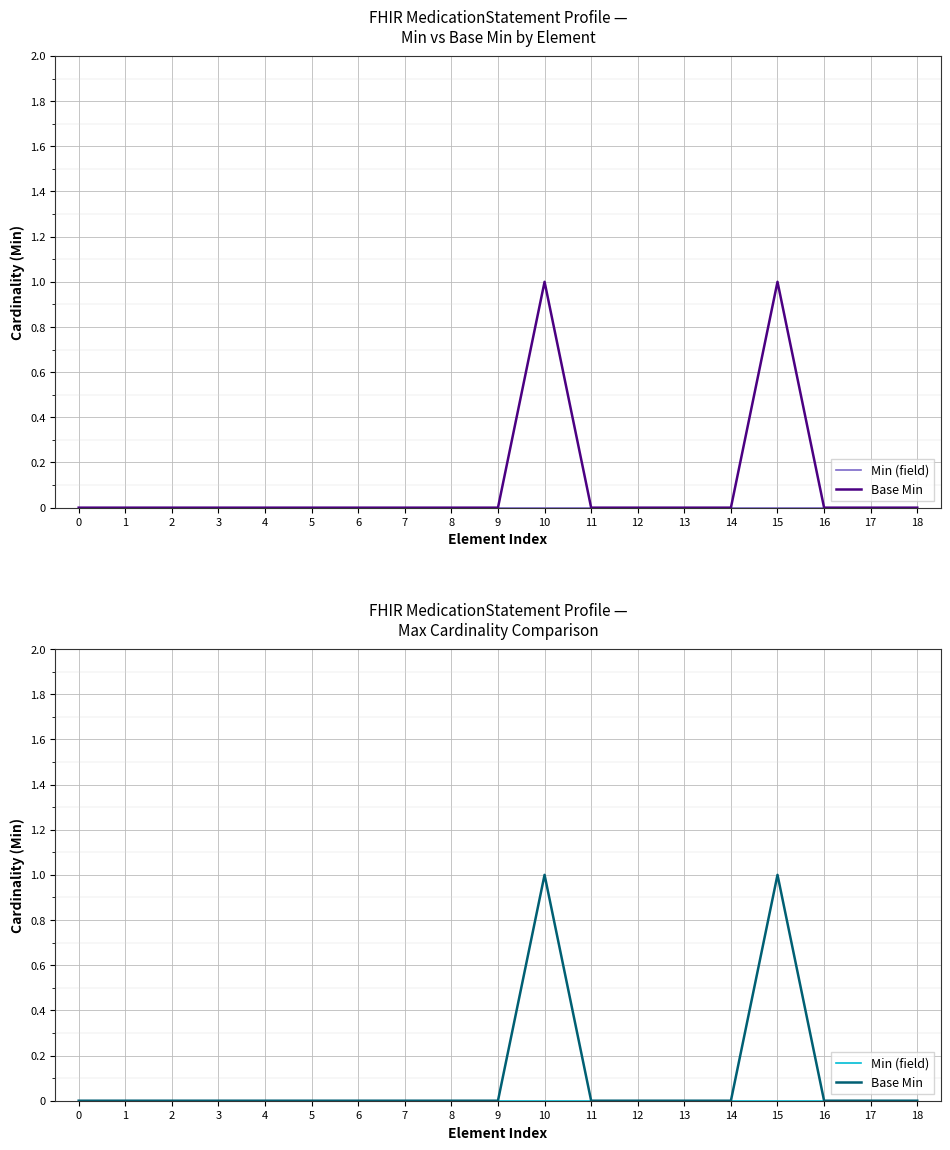

Which series changed the most between 4 and 16?

Min (field)